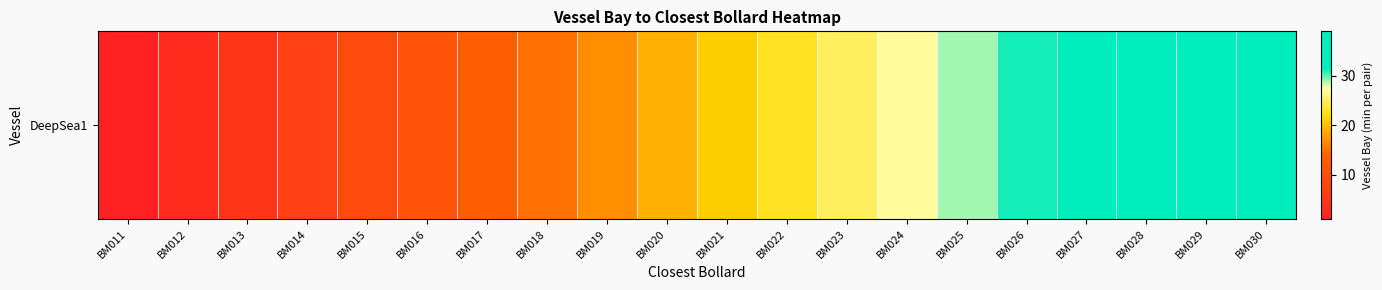

The chart shows a value of 9 at BM015. True or false?

True